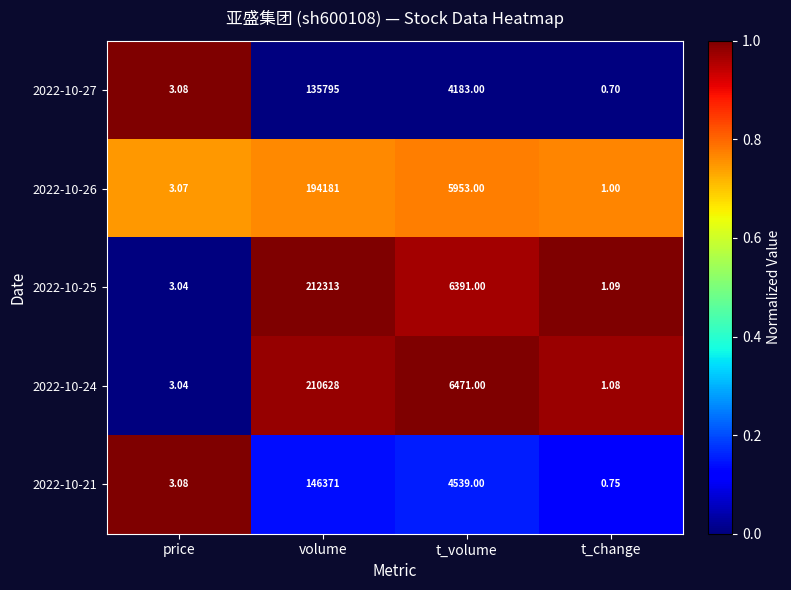

Count the number of data series in this chart.

5